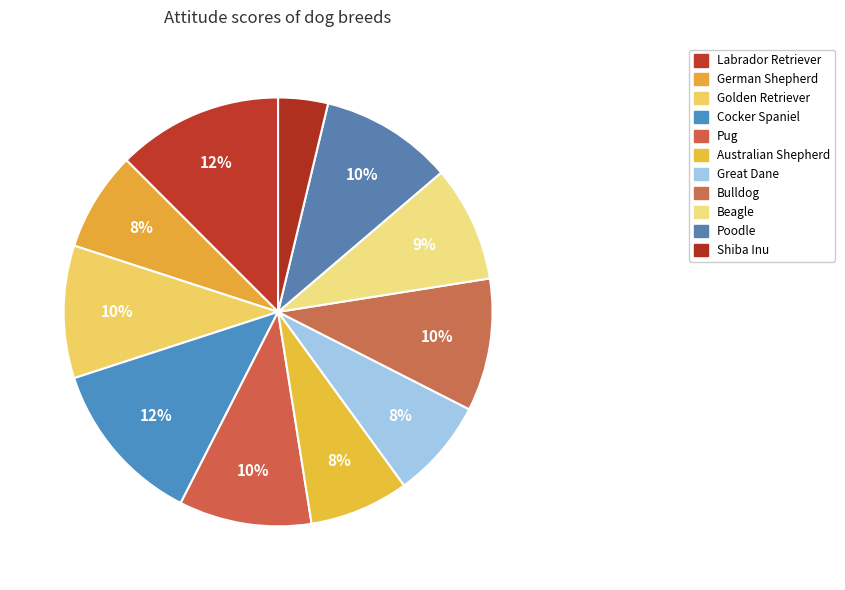

Is there a majority slice in this chart?

No